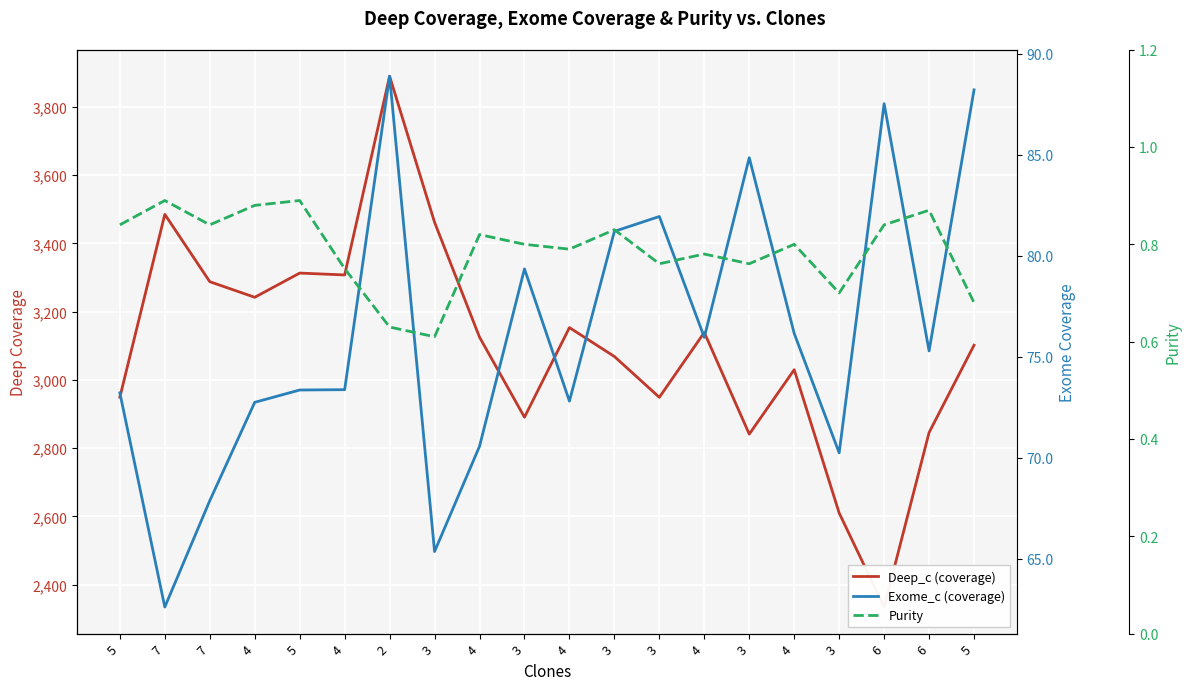

Is the value of Deep_c (coverage) at 4 greater than the value of Exome_c (coverage) at 4?

Yes